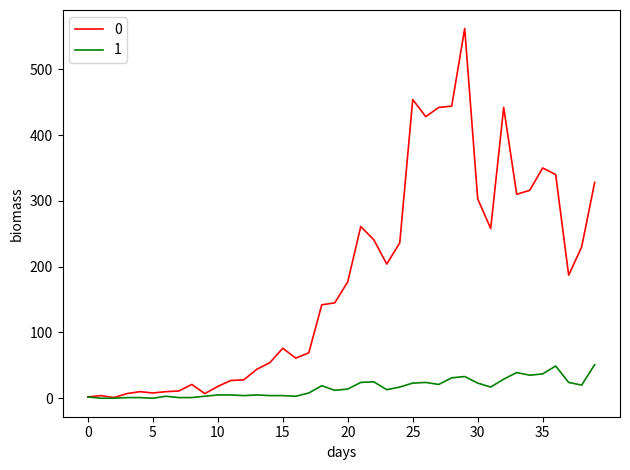

List the series in order of their overall mean, lowest first.

1, 0